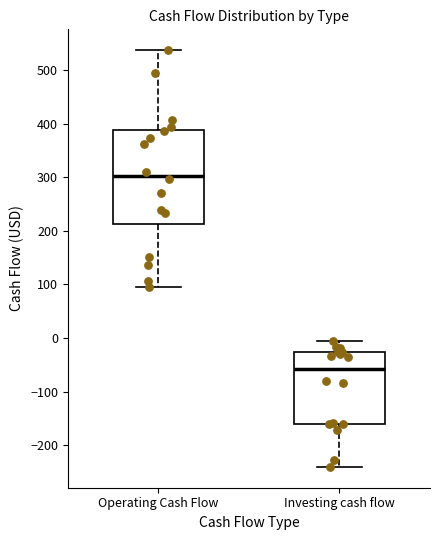

Reading left to right, read every box against the y-axis: the position of its median line, the range the box covers, and the ends of its whiskers. The values are not printed on the chart, so give them approximately, as read against the axis.

Operating Cash Flow: median 300, box 210 to 390, whiskers 100 to 540
Investing cash flow: median -60, box -160 to -30, whiskers -240 to -10